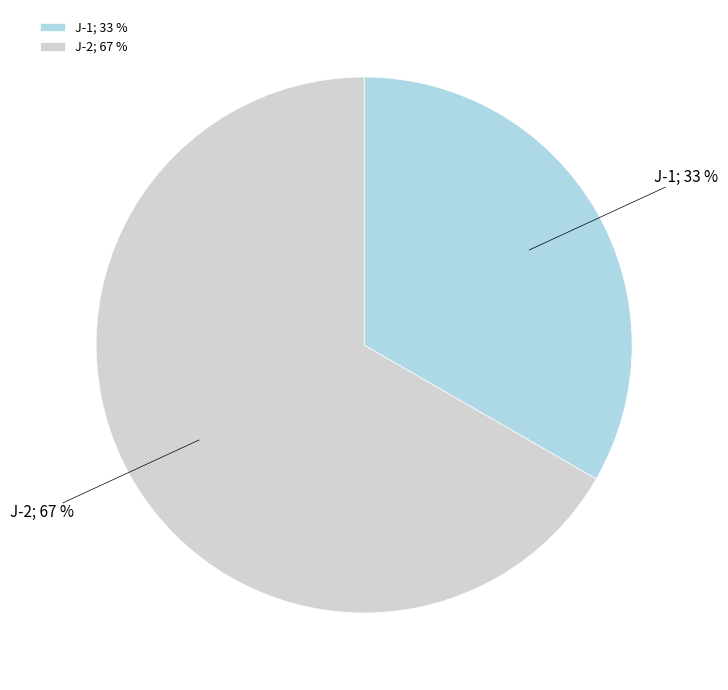

To the nearest percent, what portion does J-2 represent?

67%